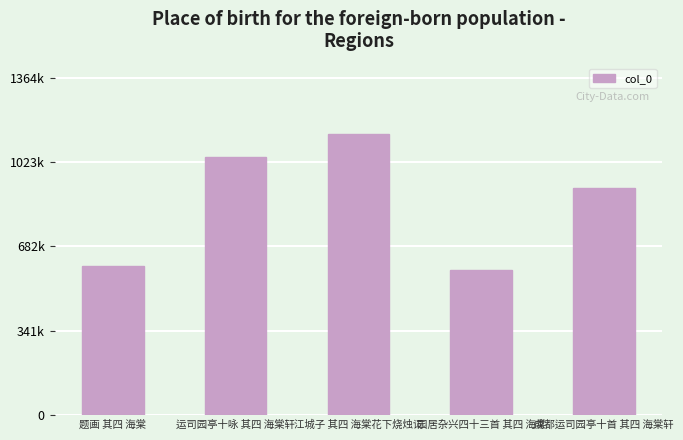

True or false: the data shows 763048 at 园居杂兴四十三首 其四 海棠.

False